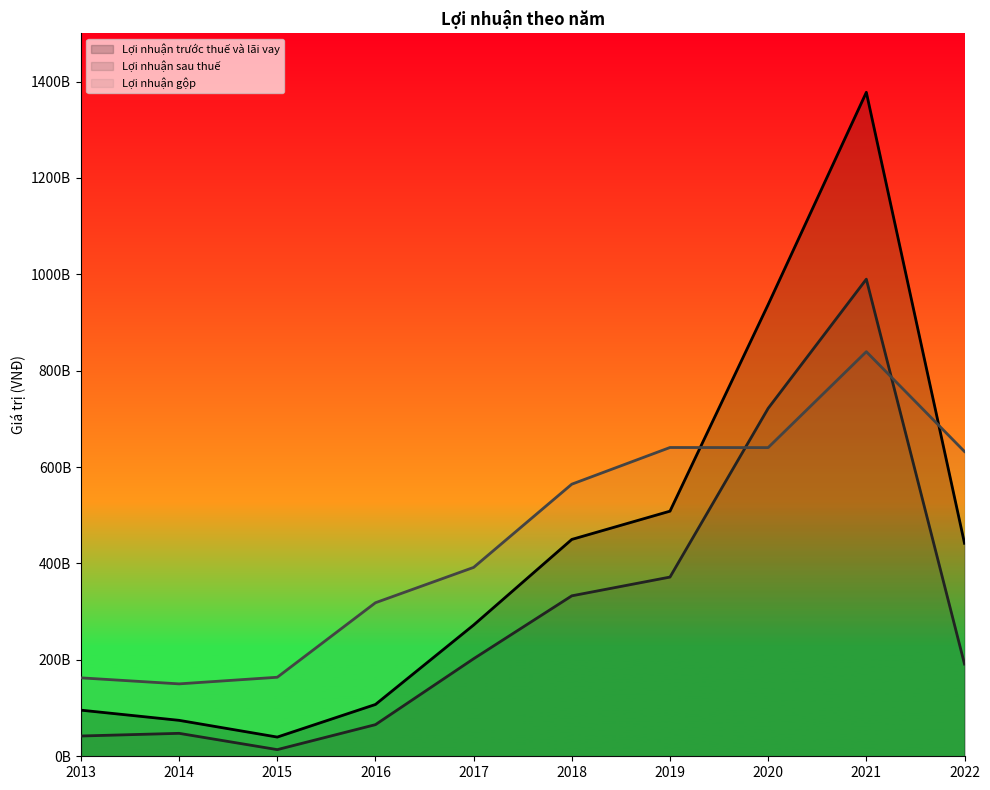

How many times do Lợi nhuận gộp and Lợi nhuận sau thuế cross each other?

2